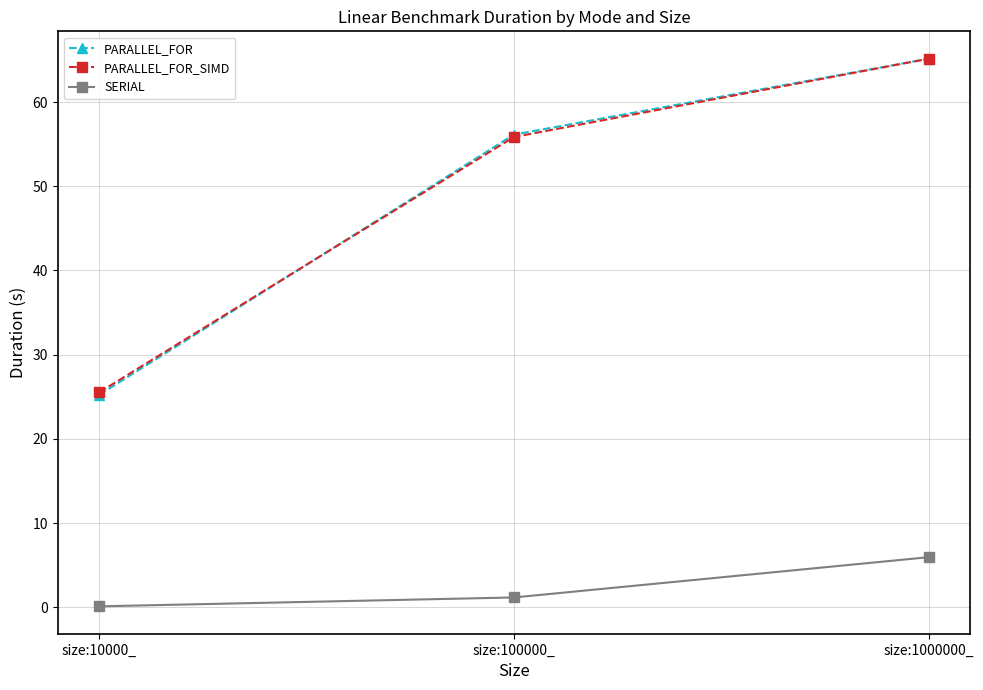

Between size:10000_ and size:100000_, which series saw the biggest shift?

PARALLEL_FOR